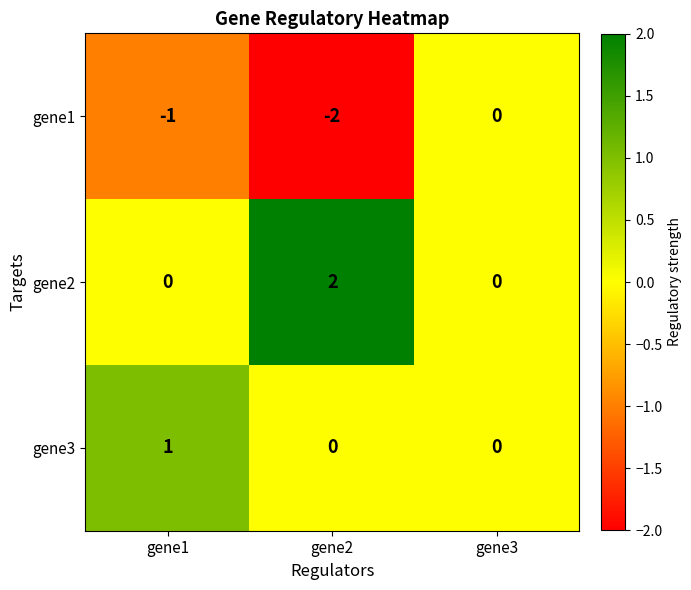

Which label corresponds to the smallest value in the chart?

gene2